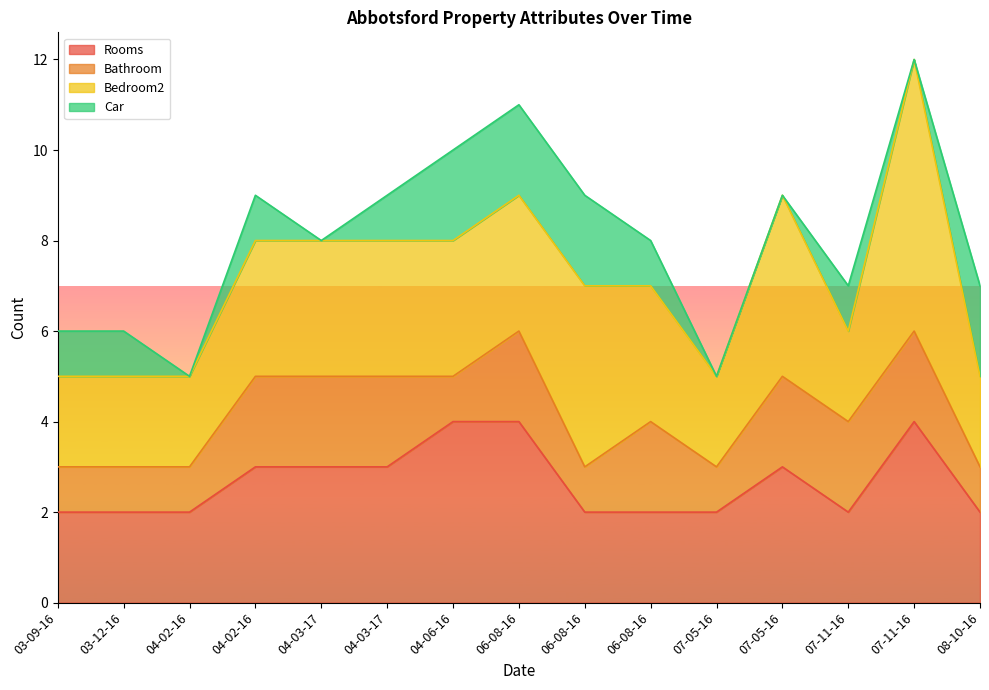

What is the sum of all Rooms values?

40